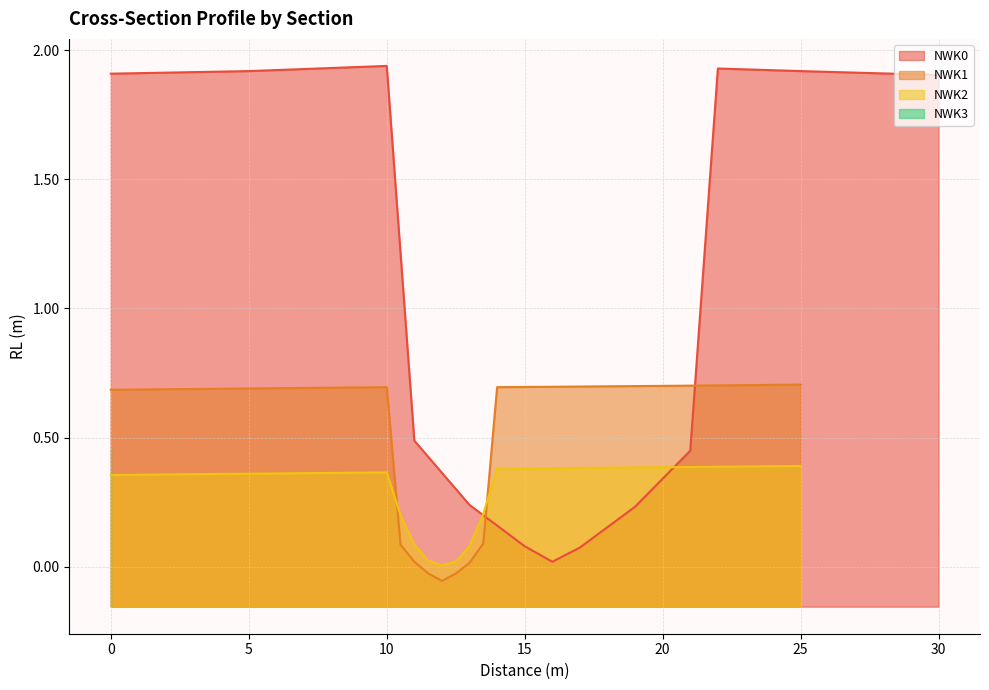

Which series ends up on top after the final intersection of NWK1 and NWK2?

NWK1